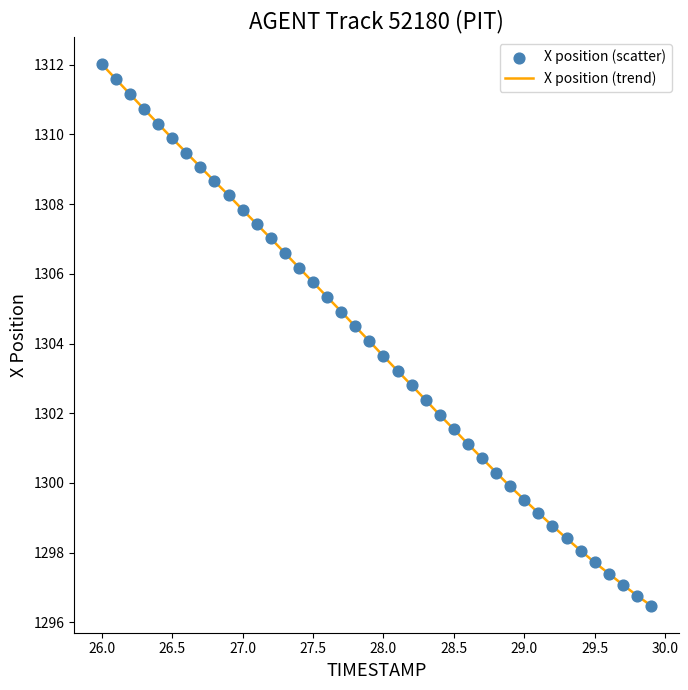

What is the greatest value displayed?

1312.0